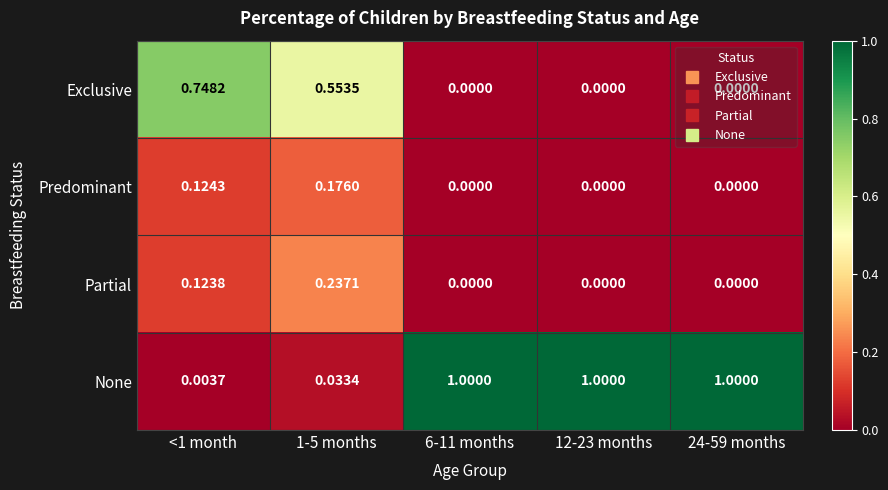

Which series changed the most between <1 month and 12-23 months?

None